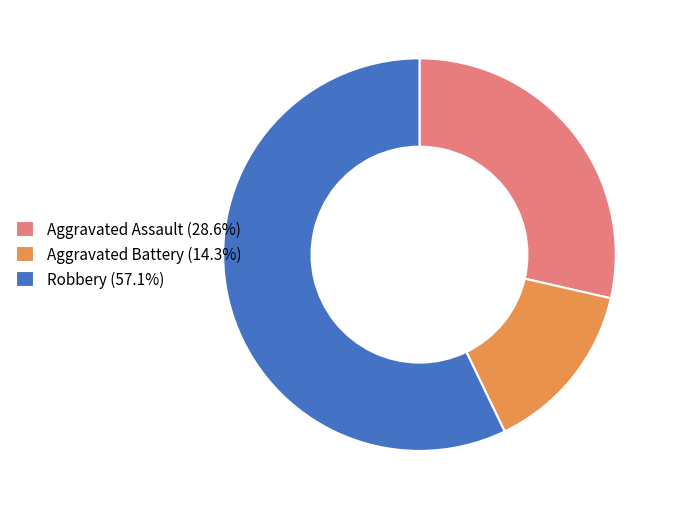

Is the sum of Robbery (57.1%) and Aggravated Assault (28.6%) greater than half?

Yes